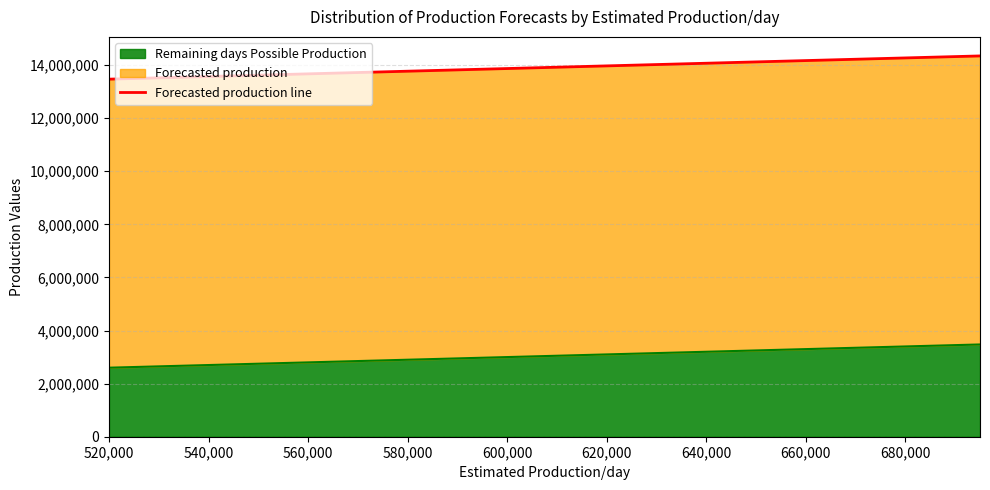

The chart shows a value of 23861989 at 540,000. True or false?

False